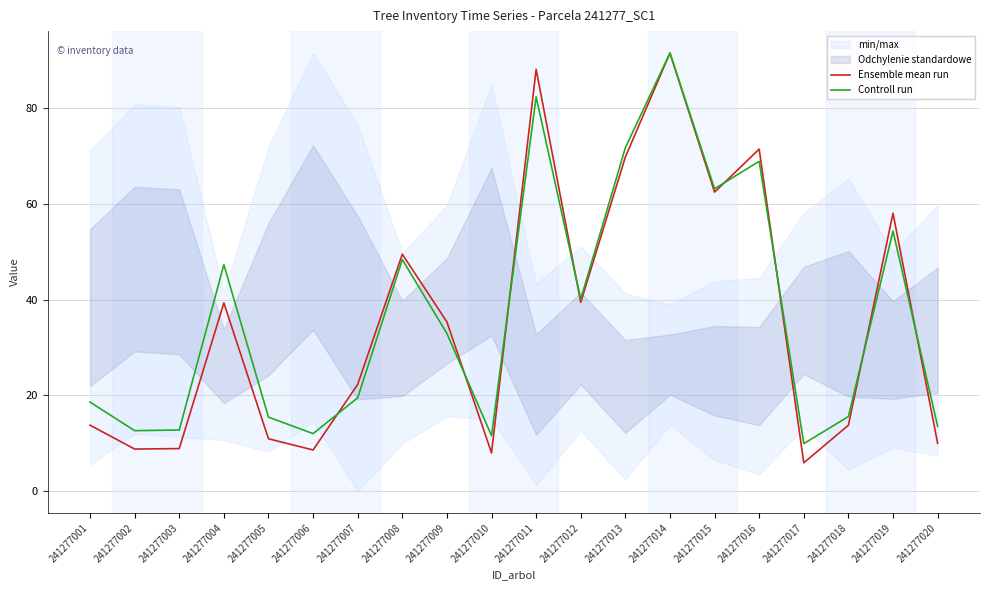

The Controll run series shows 56.1 at 241277011. True or false?

False